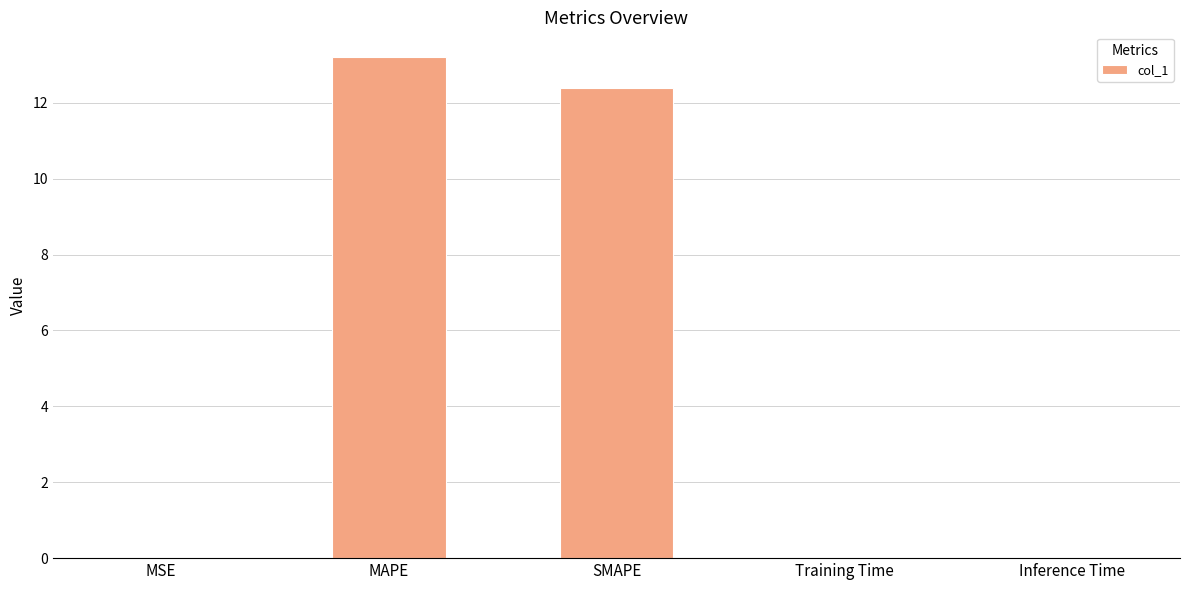

Are the bars horizontal?

No